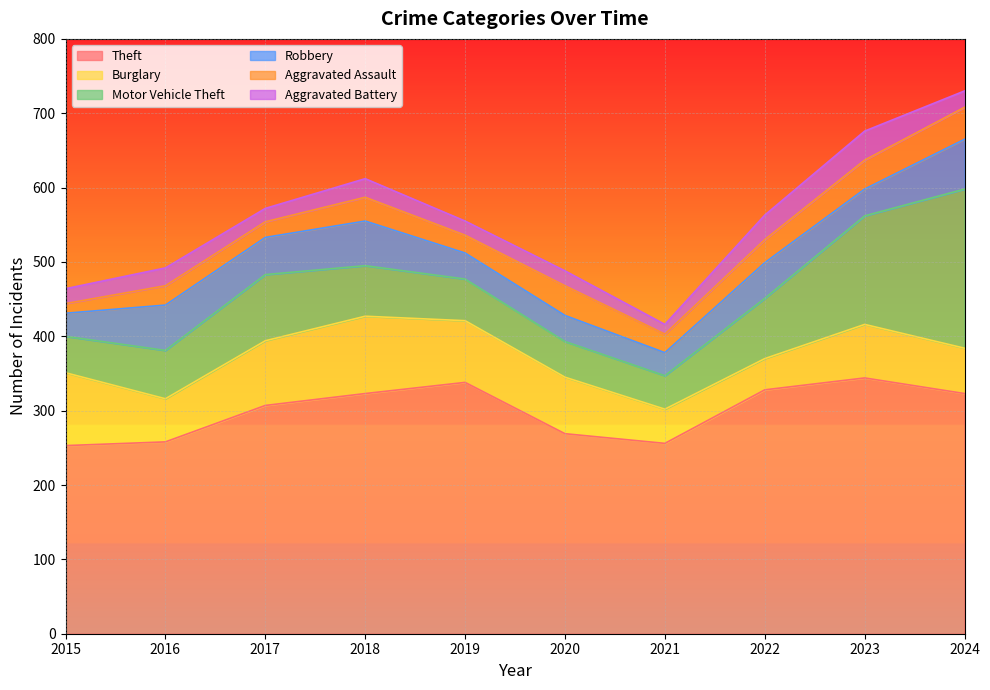

At which label does Motor Vehicle Theft first exceed 68?

2017